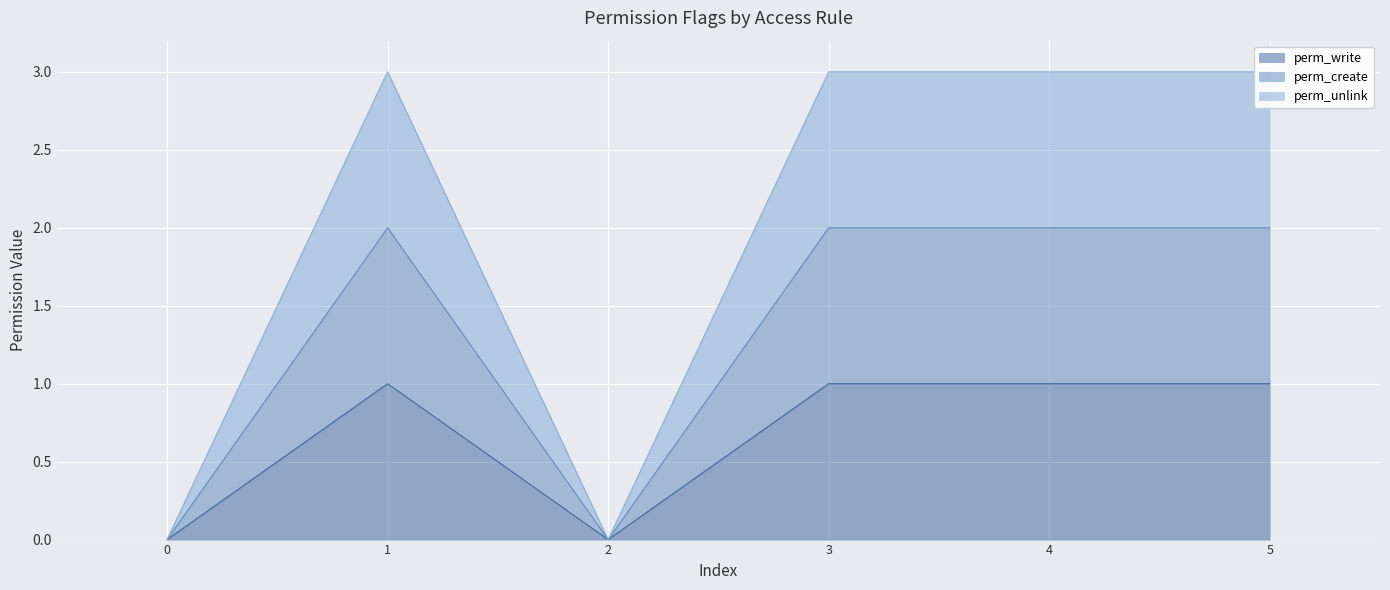

Reading left to right, list all the values displayed in this chart.

perm_write: 0	1	0	1	1	1
perm_create: 0	2	0	2	2	2
perm_unlink: 0	3	0	3	3	3